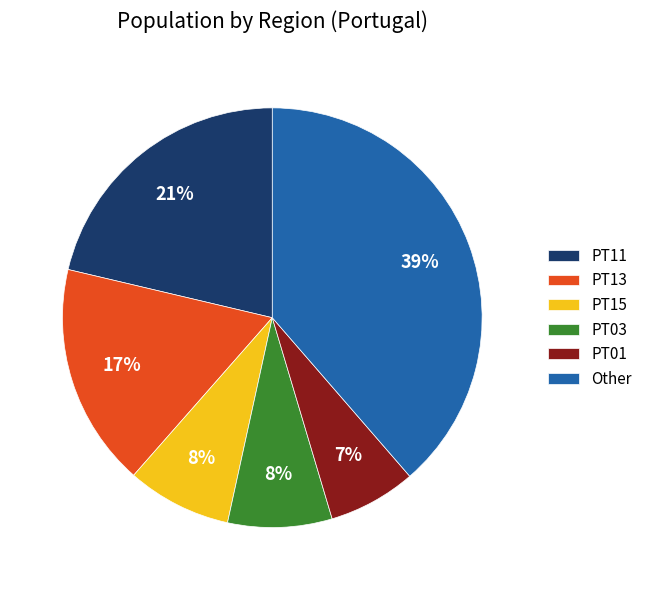

Do PT11 and PT13 together represent more than half of the pie?

No